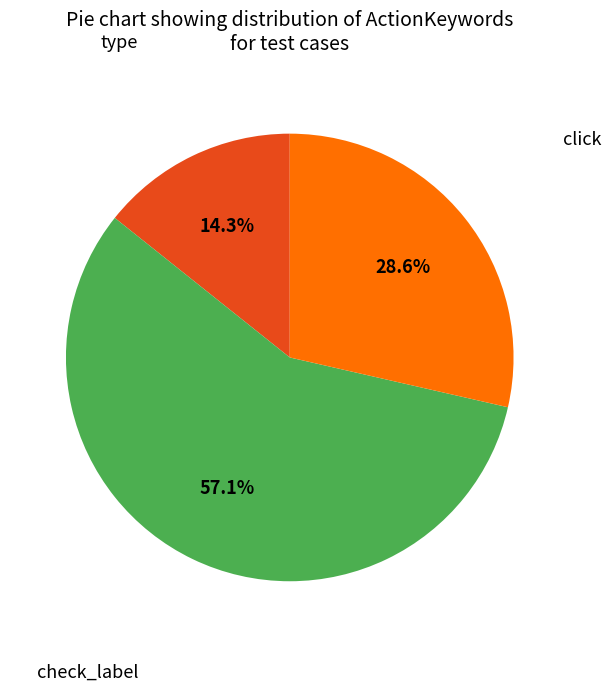

To the nearest percent, what percentage of the pie is click?

29%